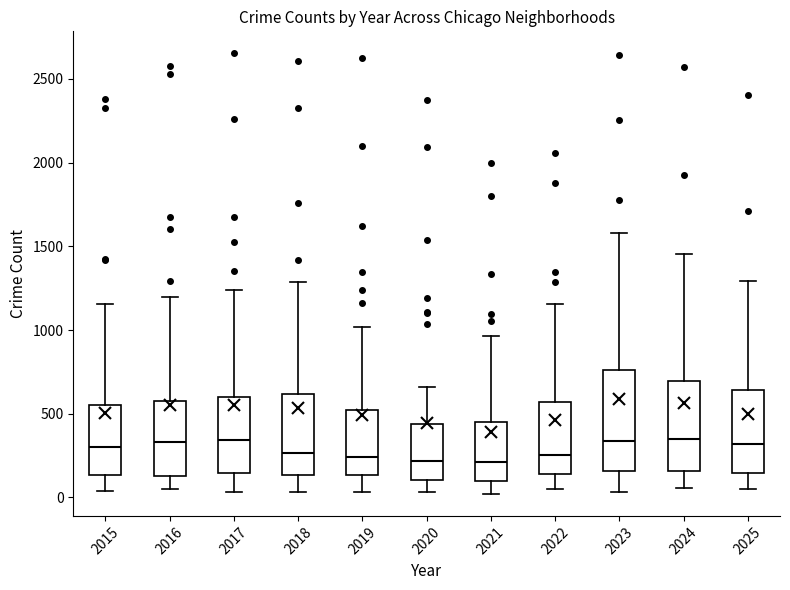

Reading left to right, transcribe this box plot: for each box, give where its median line is, the range the box spans, and where its two whiskers end, as read against the y-axis. The values are not printed on the chart, so give them approximately, as read against the axis.

2015: median 300, box 150 to 550, whiskers 50 to 1150
2016: median 350, box 150 to 600, whiskers 50 to 1200
2017: median 350, box 150 to 600, whiskers 50 to 1250
2018: median 250, box 150 to 600, whiskers 50 to 1300
2019: median 250, box 150 to 500, whiskers 50 to 1000
2020: median 200, box 100 to 450, whiskers 50 to 650
2021: median 200, box 100 to 450, whiskers 0 to 950
2022: median 250, box 150 to 550, whiskers 50 to 1150
2023: median 350, box 150 to 750, whiskers 50 to 1600
2024: median 350, box 150 to 700, whiskers 50 to 1450
2025: median 300, box 150 to 650, whiskers 50 to 1300